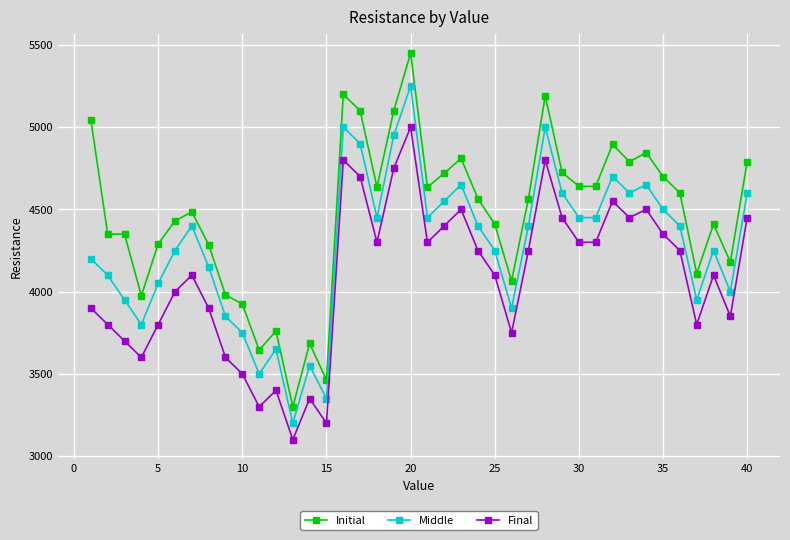

Rank the series by their maximum value, from highest to lowest.

Initial, Middle, Final